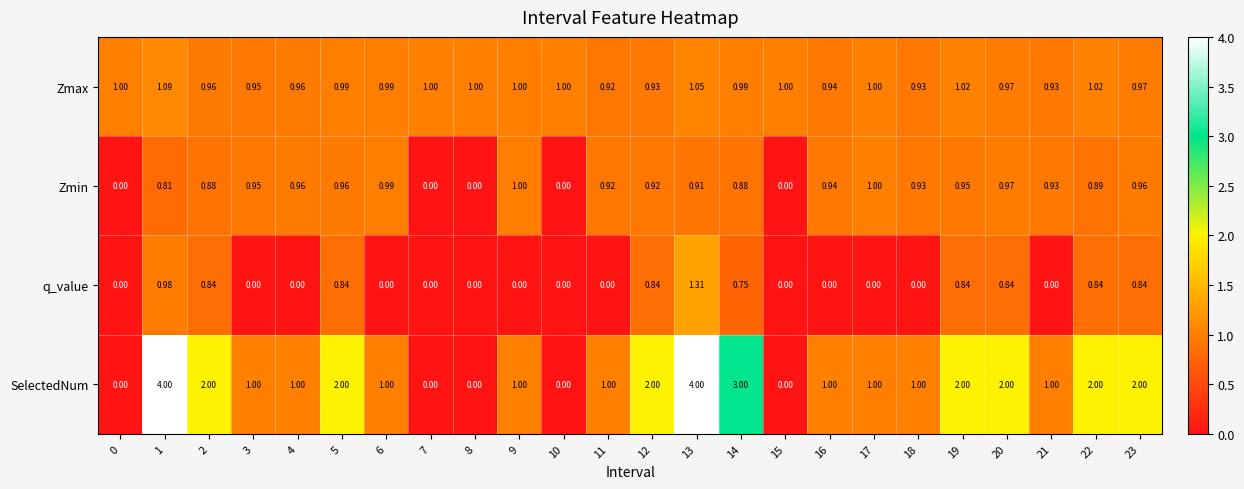

List the series in order of their peak value, highest first.

SelectedNum, q_value, Zmax, Zmin